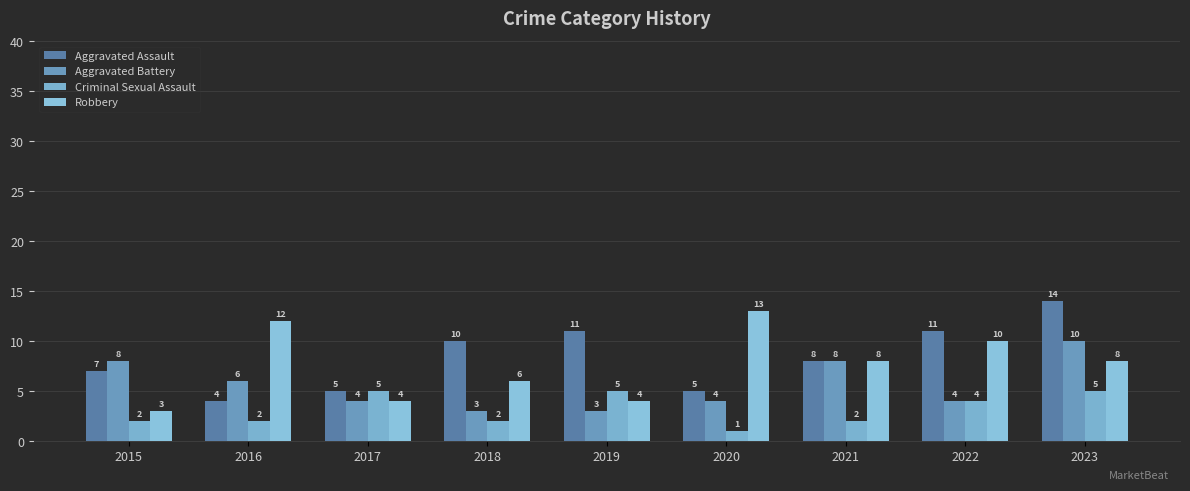

Between 2019 and 2018, which is larger?

2019